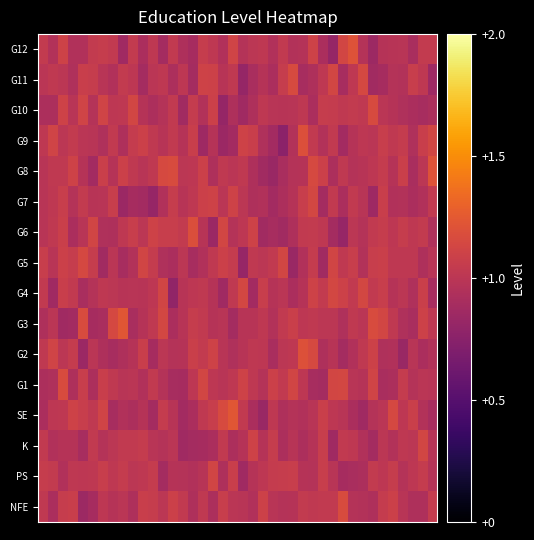

Reading left to right, list all the values displayed in this chart.

G12: 1.0	1.0	1.1	0.9	0.9	1.0	1.1	1.0	0.9	1.0	0.9	1.0	0.9	1.0	0.9	0.9	1.1	1.0	1.0	1.1	1.0	1.0	1.0	1.0	1.0	1.0	1.0	1.1	0.9	0.8	1.1	1.2	1.0	0.8	1.0	1.0	1.0	0.9	1.0	1.0
G11: 1.0	1.0	1.0	0.9	1.1	1.1	1.0	0.9	1.0	1.0	0.9	1.0	1.0	0.9	1.0	0.9	1.1	1.1	1.0	1.0	0.8	0.9	1.0	0.9	1.1	1.2	0.9	0.9	1.0	1.1	0.9	1.0	1.1	0.9	0.9	1.0	1.0	1.1	1.0	0.9
G10: 0.9	0.9	1.1	1.0	1.1	1.0	1.1	1.0	1.0	1.1	1.0	0.9	1.0	1.0	0.9	1.1	1.0	1.1	0.8	0.9	0.9	0.9	1.0	1.0	1.0	1.0	1.0	0.9	1.1	1.1	1.0	1.0	1.0	1.2	1.0	1.0	0.9	0.9	0.9	0.9
G9: 1.0	1.1	1.0	1.0	1.0	1.0	0.9	1.0	0.9	1.1	1.1	1.0	1.0	1.0	1.0	1.1	0.9	1.0	0.8	0.9	1.1	1.1	0.9	0.9	0.8	1.0	1.2	1.0	1.0	1.0	0.9	1.0	1.0	1.0	1.1	1.0	1.1	0.9	1.1	1.1
G8: 1.0	1.0	1.0	1.1	1.0	0.9	1.1	1.0	1.1	1.0	1.0	1.0	1.2	1.2	1.0	1.0	1.1	0.9	1.0	1.0	1.0	0.9	0.9	0.8	0.9	1.0	1.0	1.2	1.1	0.9	1.0	1.0	1.0	1.0	1.0	1.0	1.1	0.9	1.0	1.2
G7: 1.0	1.0	1.1	1.0	1.0	1.0	1.0	1.1	0.8	0.9	0.9	0.8	0.9	1.1	1.0	1.0	1.1	1.1	1.0	1.1	1.0	0.9	1.0	0.9	0.9	1.0	1.1	1.1	0.9	1.0	0.9	1.0	1.0	0.9	1.1	1.0	1.0	0.9	0.9	1.0
G6: 1.0	1.0	1.1	0.9	1.0	1.1	0.9	0.9	1.0	1.1	1.0	1.1	1.1	1.1	1.0	1.2	1.0	0.8	1.1	1.0	1.0	1.1	0.9	0.9	0.9	0.9	1.0	1.0	1.0	0.9	0.8	1.0	1.0	1.0	1.1	1.0	1.1	1.0	1.0	0.9
G5: 1.1	1.0	1.1	1.1	1.1	1.1	0.9	1.0	0.9	1.0	1.1	1.1	0.9	0.9	1.0	0.9	0.9	1.0	1.1	1.0	0.8	1.0	1.0	1.0	1.1	0.8	1.0	1.0	0.9	1.1	1.0	1.1	1.0	1.1	1.1	1.0	1.0	1.0	0.9	1.0
G4: 1.0	0.9	1.1	1.0	0.9	1.0	1.0	1.0	1.0	1.0	1.0	1.0	1.1	0.8	1.0	1.0	1.0	1.0	0.9	1.0	1.1	0.9	1.1	1.0	1.0	0.9	1.0	1.1	1.0	1.1	1.1	1.0	1.1	1.0	1.1	1.0	1.0	0.9	1.1	0.9
G3: 0.9	1.0	0.9	0.9	1.2	0.9	0.9	1.1	1.2	0.9	1.0	1.0	1.1	0.9	1.0	1.1	1.0	1.0	1.0	0.9	1.0	1.0	1.0	1.0	1.0	1.1	1.0	1.0	1.0	1.0	0.9	1.0	1.0	1.2	1.1	1.0	0.9	0.9	1.1	1.0
G2: 1.0	1.1	1.0	1.1	0.8	1.0	0.9	0.9	0.9	1.0	1.1	0.9	1.0	1.0	1.0	1.1	1.0	1.1	1.0	0.9	1.0	1.0	1.0	0.9	1.0	1.0	1.2	1.2	0.9	1.0	0.9	1.0	1.0	1.1	0.9	0.9	0.8	1.0	0.9	1.0
G1: 0.9	0.9	1.2	0.9	1.1	0.9	1.1	1.0	1.0	1.0	0.9	1.0	1.0	0.9	0.9	1.0	1.1	1.0	1.0	1.0	1.1	1.0	1.0	1.1	1.0	1.1	1.0	0.9	0.9	1.1	1.1	1.0	1.0	1.1	0.9	0.9	1.1	1.0	1.0	1.0
SE: 0.9	1.0	1.0	1.1	1.1	1.0	1.1	0.9	0.9	0.9	1.0	0.9	1.1	1.0	0.9	0.9	1.0	1.1	1.2	1.2	1.0	0.9	0.8	1.0	0.9	1.0	1.0	1.0	1.1	1.0	1.0	0.9	0.9	1.0	1.0	1.1	1.0	1.1	1.0	0.9
K: 1.0	0.9	1.0	1.0	0.9	1.0	1.0	1.0	1.0	1.0	1.1	1.0	1.0	1.0	0.9	0.9	0.9	0.9	1.0	0.9	1.0	1.1	1.0	1.1	0.9	1.0	0.9	1.0	1.1	0.9	1.0	1.0	1.0	0.9	1.0	1.0	1.0	1.0	1.1	1.0
PS: 1.1	1.0	0.9	1.0	1.0	1.0	1.1	1.0	1.1	1.0	1.0	1.1	0.9	1.0	1.0	0.9	1.0	1.1	0.9	1.1	0.9	1.0	1.0	1.0	1.1	1.1	1.0	1.0	1.1	1.0	0.9	0.9	0.9	1.0	1.0	1.1	1.0	1.0	1.1	1.0
NFE: 1.0	0.9	1.1	1.1	0.8	0.9	1.0	1.0	1.0	0.9	1.1	1.1	1.0	1.1	1.0	0.9	1.0	0.9	1.1	1.0	1.0	0.9	1.1	1.0	1.0	1.0	1.0	1.0	1.0	1.0	1.2	1.0	1.0	0.9	1.0	1.1	1.0	0.9	0.9	1.1